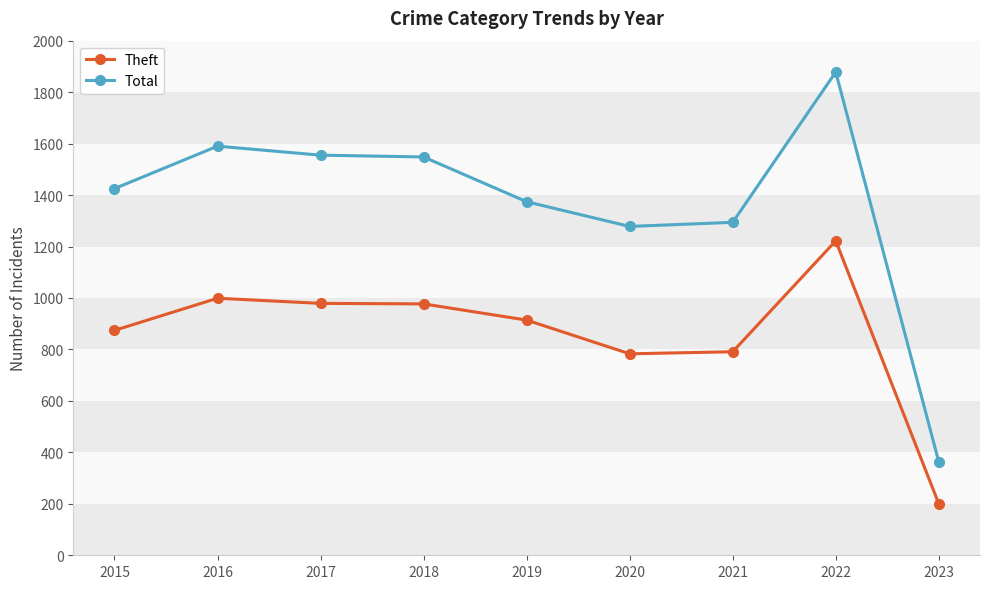

Which series has the widest spread of values?

Total